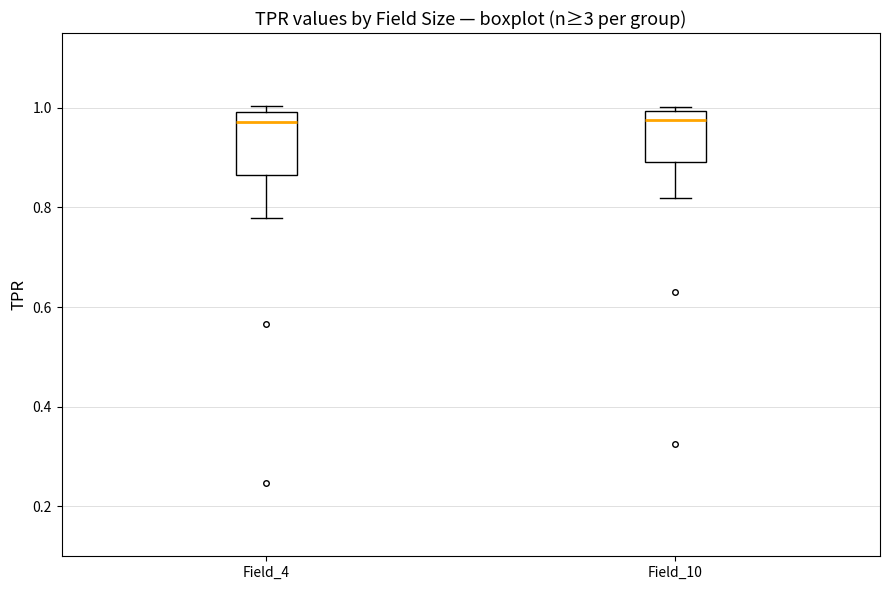

Comparing the boxes themselves (not the whiskers), which one is the tallest?

Field_4